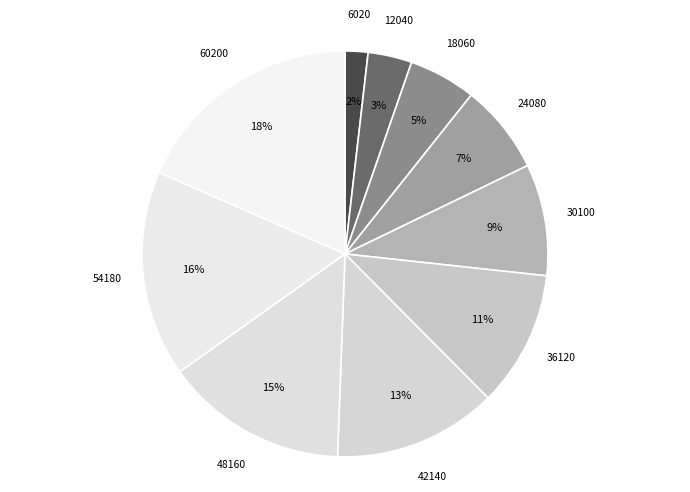

What is the smallest slice in the pie chart?

6020